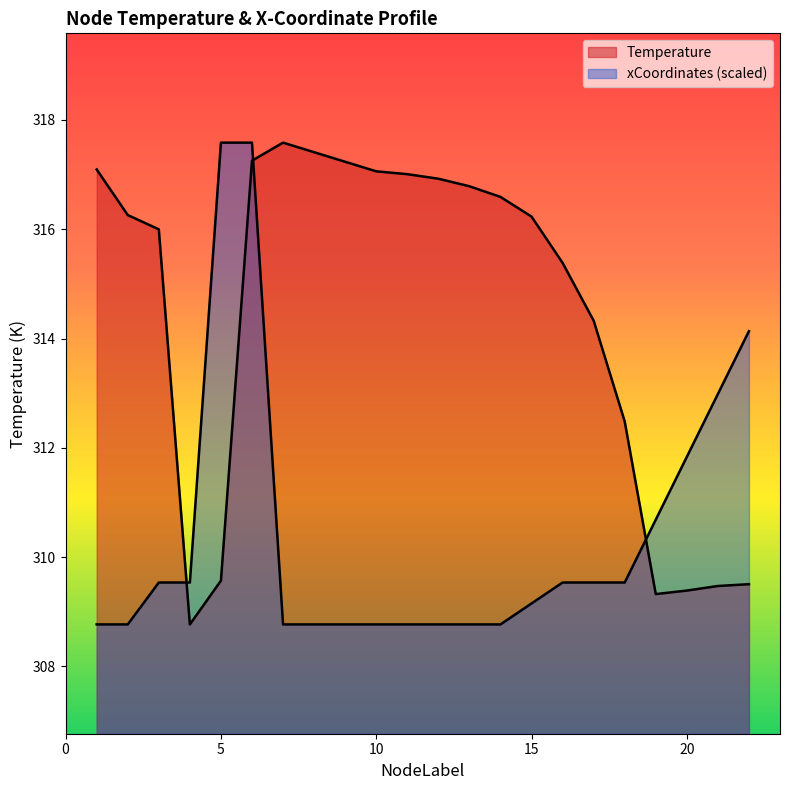

What is the maximum value for xCoordinates_scaled?

317.6